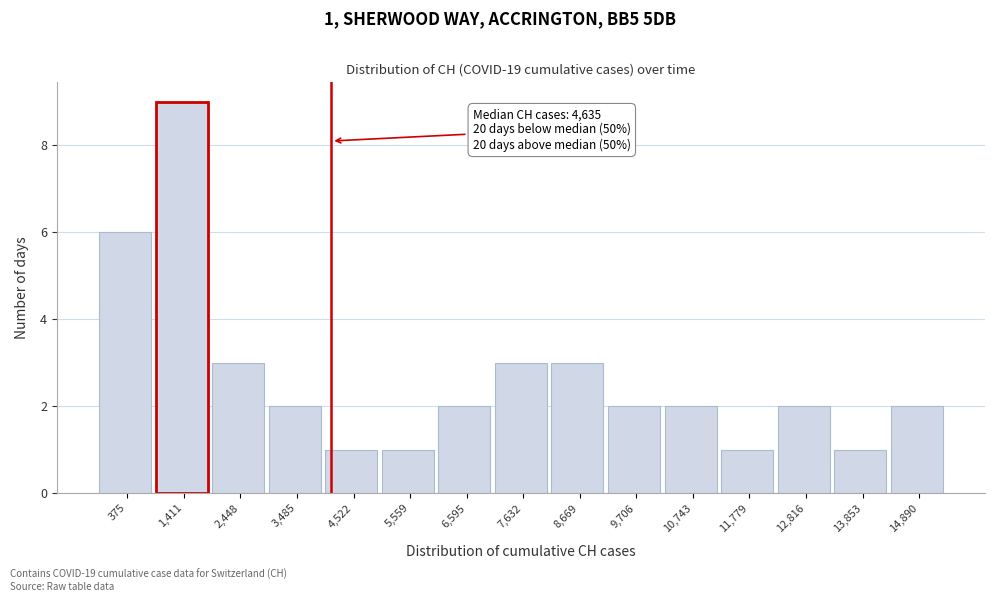

Reading left to right, what are all the values shown in this chart?

375=6	1,411=9	2,448=3	3,485=2	4,522=1	5,559=1	6,595=2	7,632=3	8,669=3	9,706=2	10,743=2	11,779=1	12,816=2	13,853=1	14,890=2